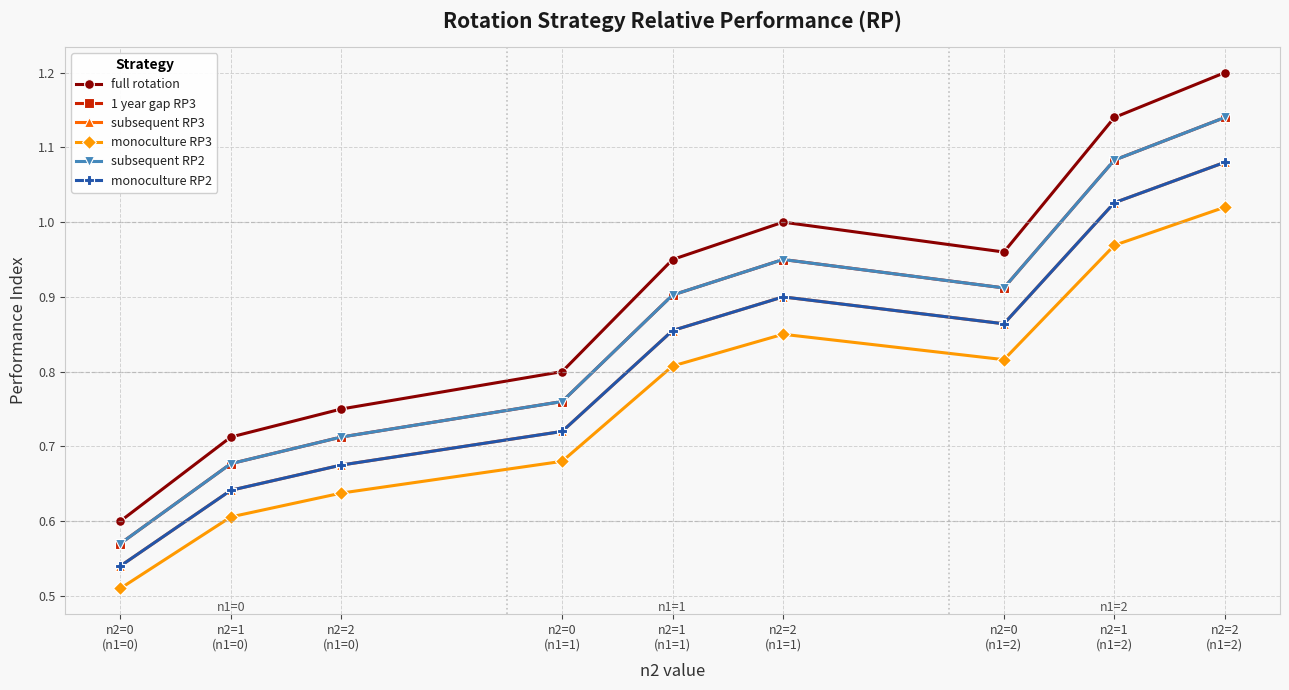

True or false: monoculture RP3 and subsequent RP3 cross at least once.

False